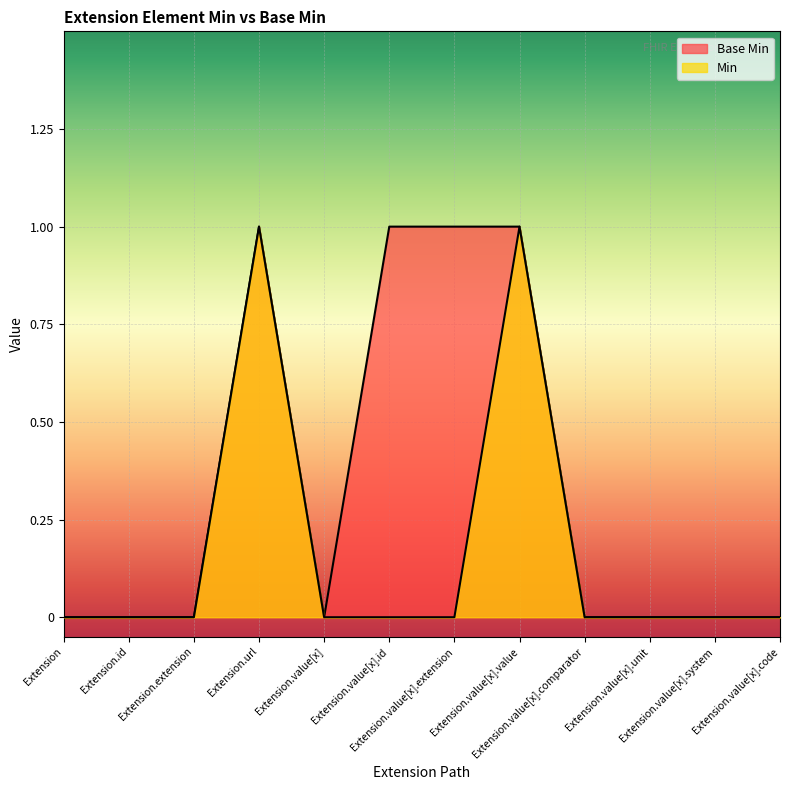

What is the sum of the Min values at Extension.value[x].comparator and Extension.url?

1